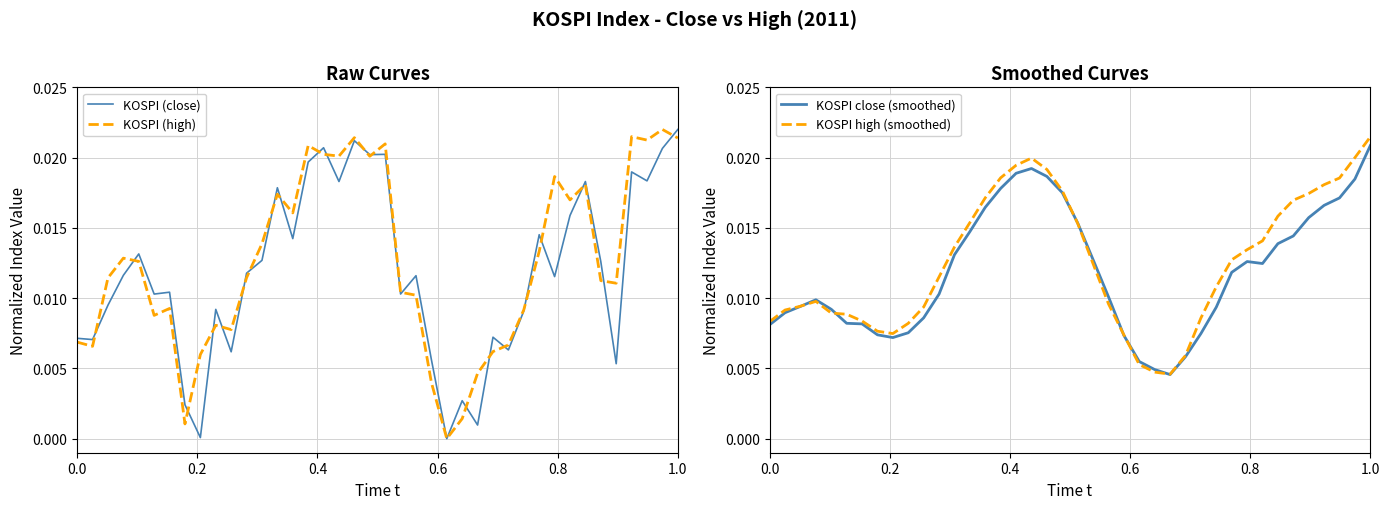

True or false: KOSPI (high) has more than 0 interior local peaks.

True